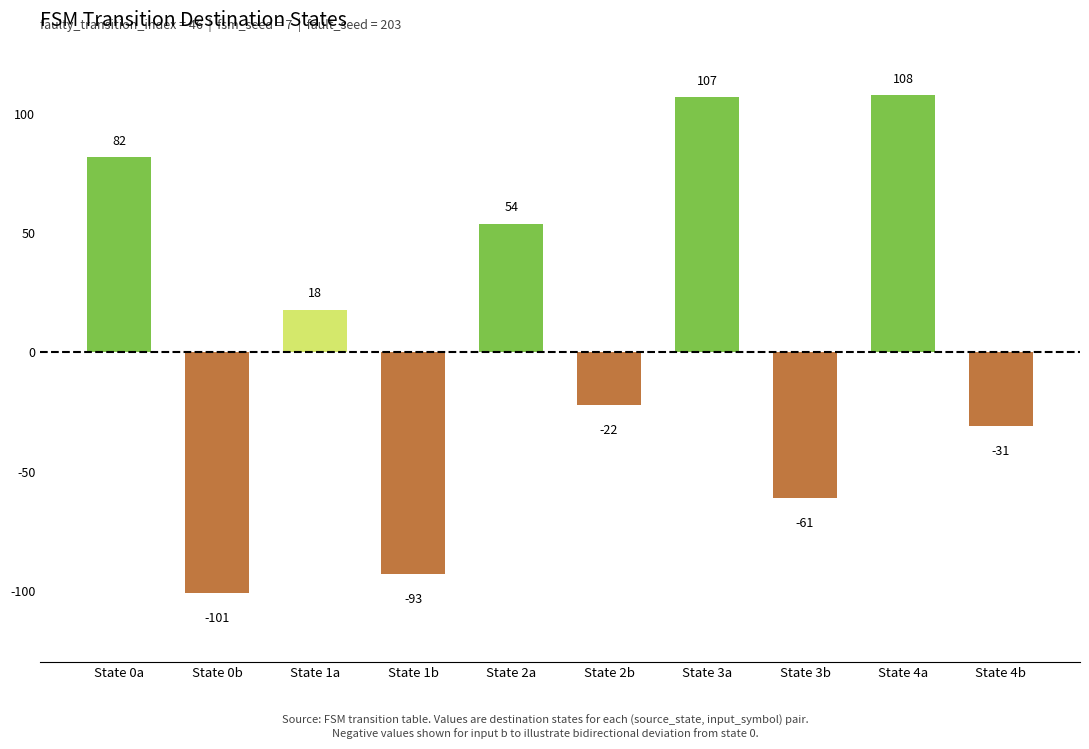

Which has a higher value, State 3b or State 2a?

State 2a